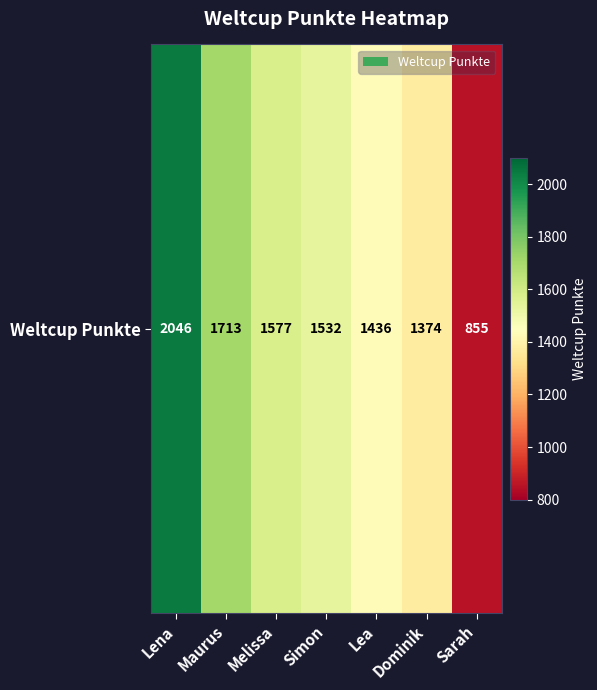

At which label does the data first exceed 1532?

Lena